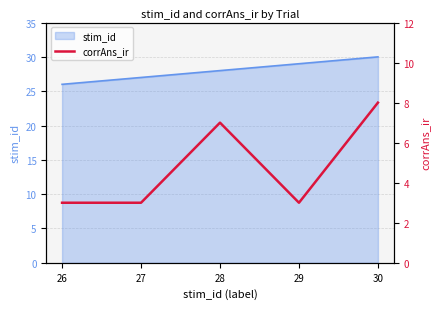

Is it true that stim_id equals 43 at 28?

False